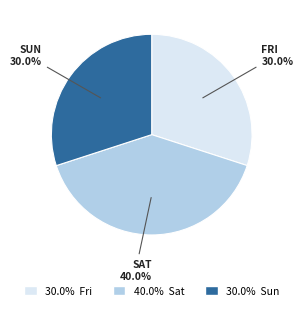

How many slices are in this pie chart?

3